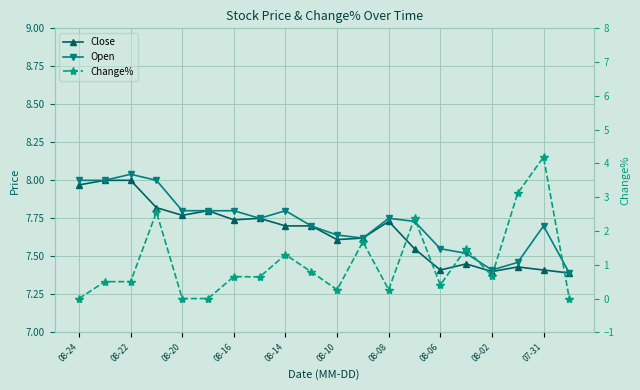

True or false: Open and Change% cross at least once.

False